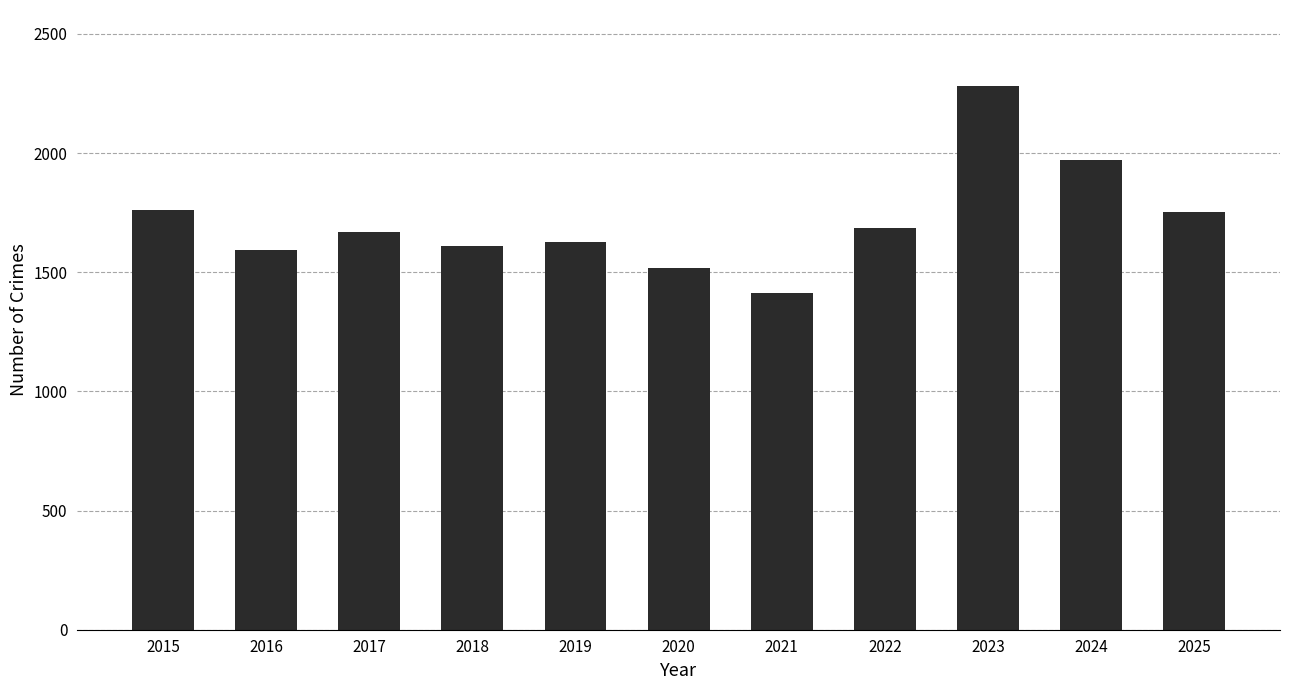

What is the value of the 8th bar from the left?

1686